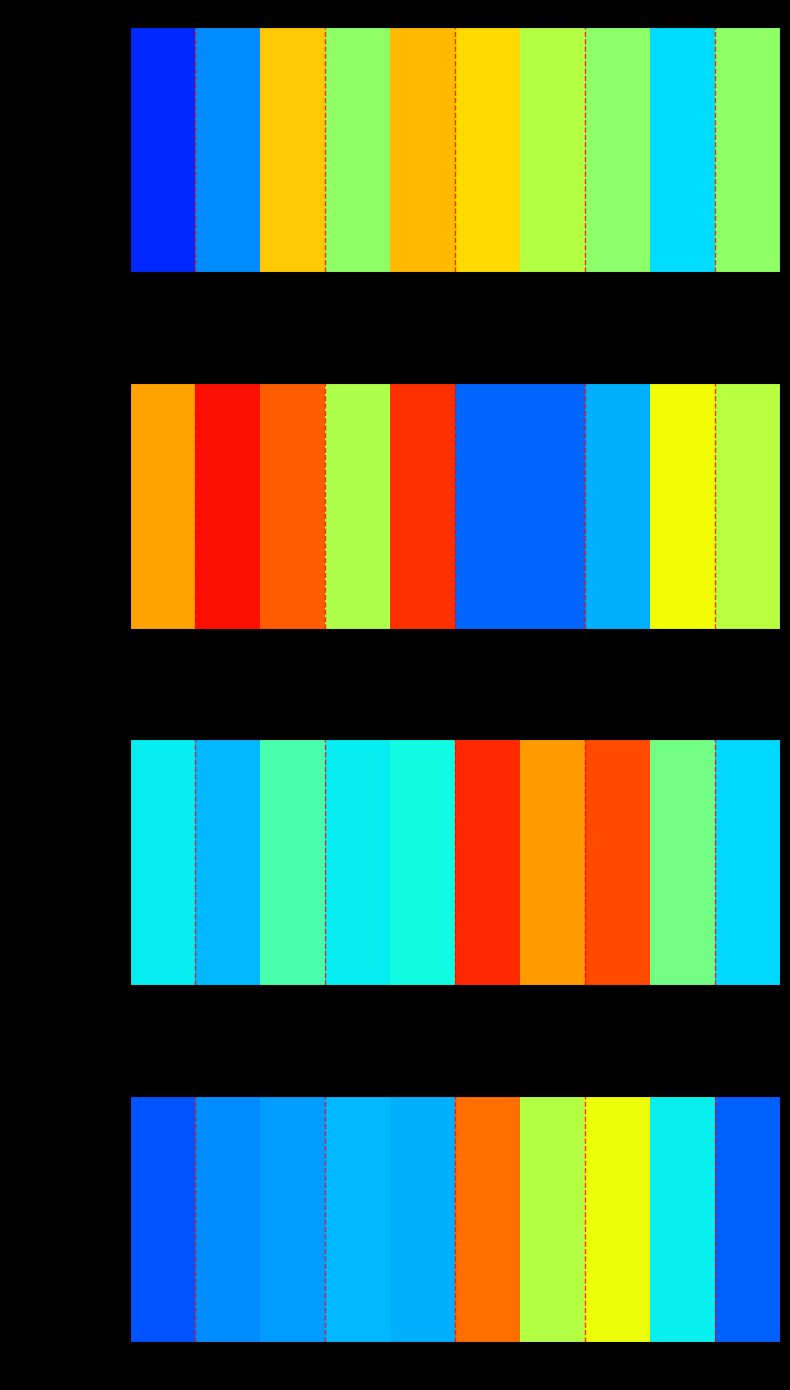

Reading left to right, list all the values displayed in this chart.

0=0.2	16=0.3	32=0.3	48=0.3	64=0.3	80=0.8	96=0.6	112=0.6	128=0.4	144=0.2